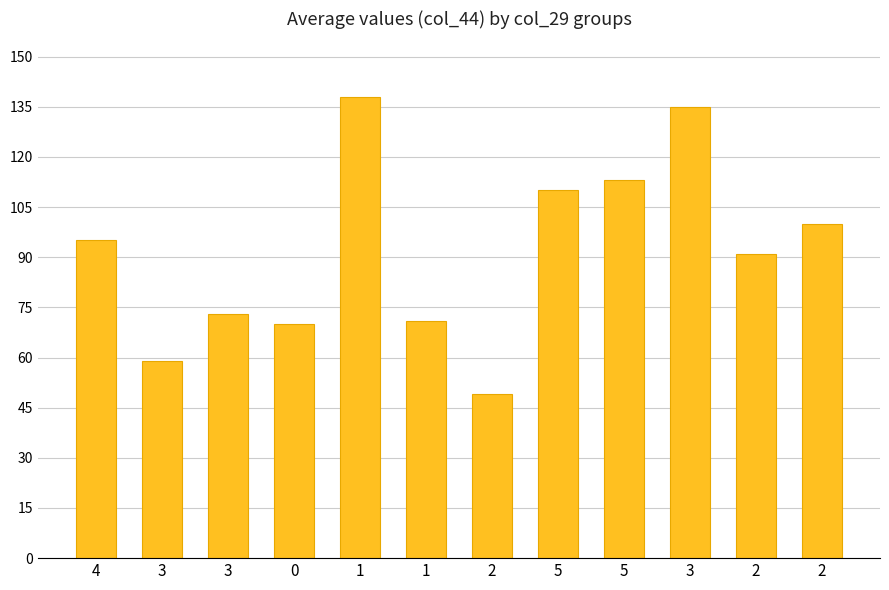

Read the value at 0, to the nearest 5.

70